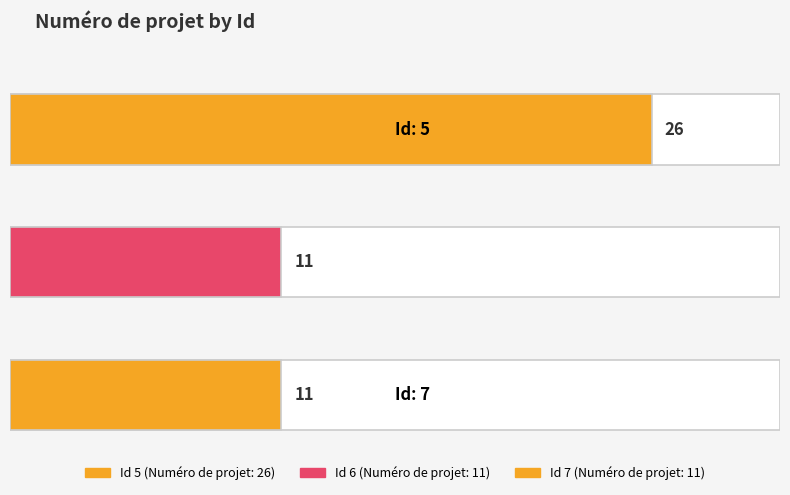

What is the greatest value displayed?

26